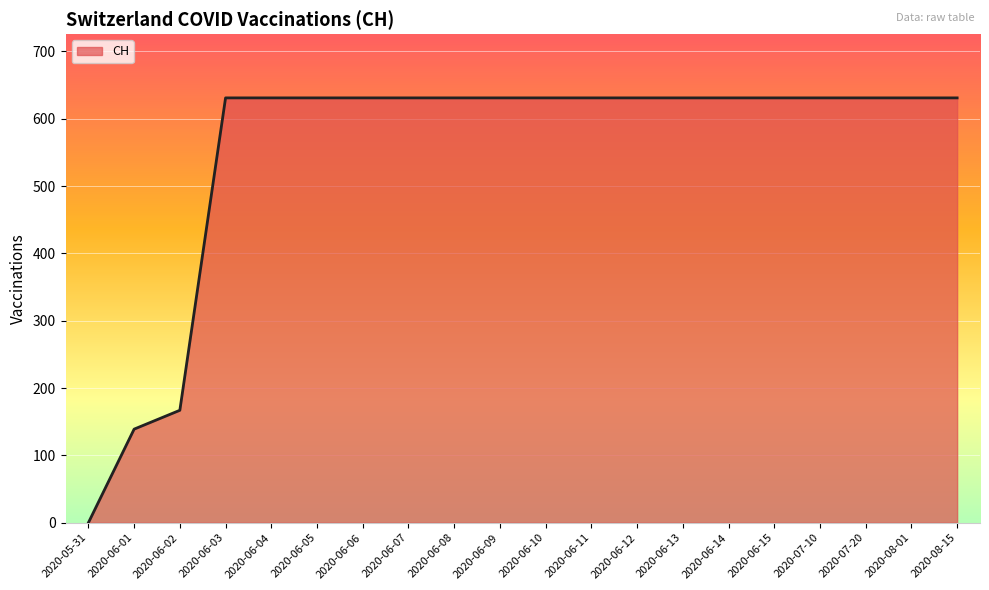

What is the difference between the maximum and minimum values?

631